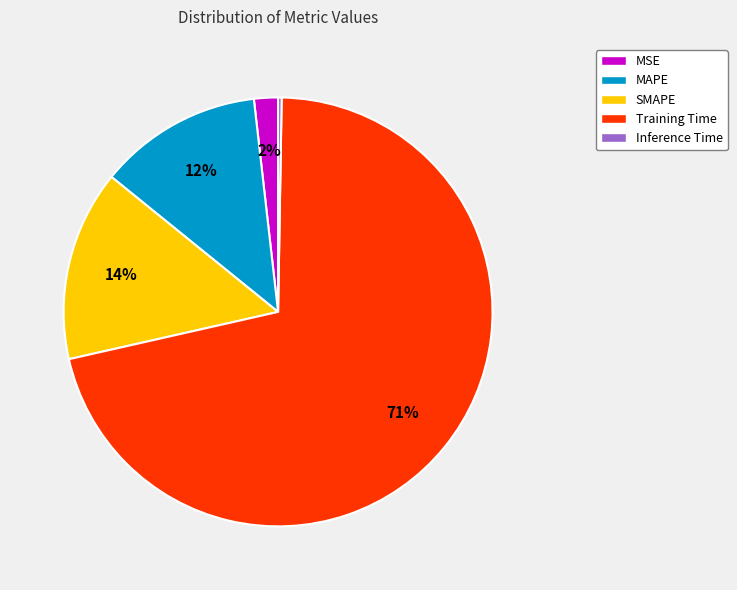

To the nearest percent, what percentage of the pie is MAPE?

12%